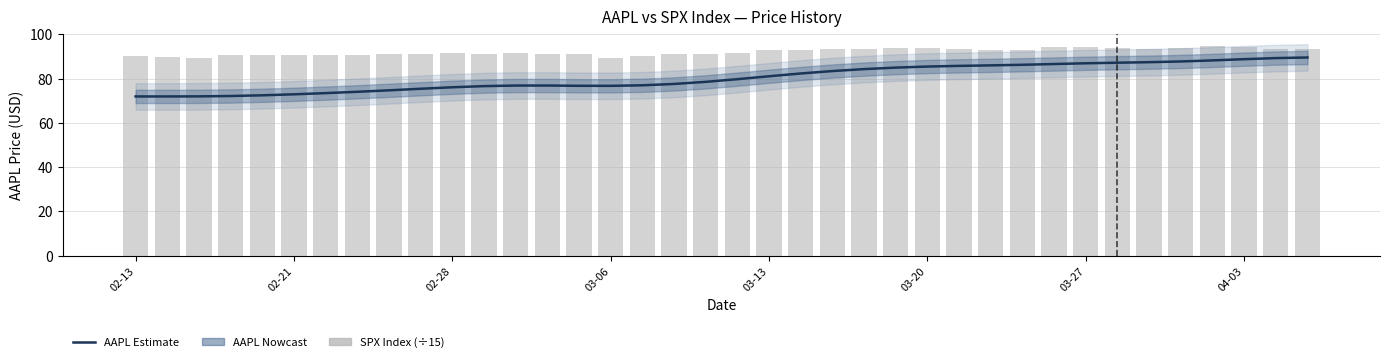

What is the total value across all series at 03-06?

166.3